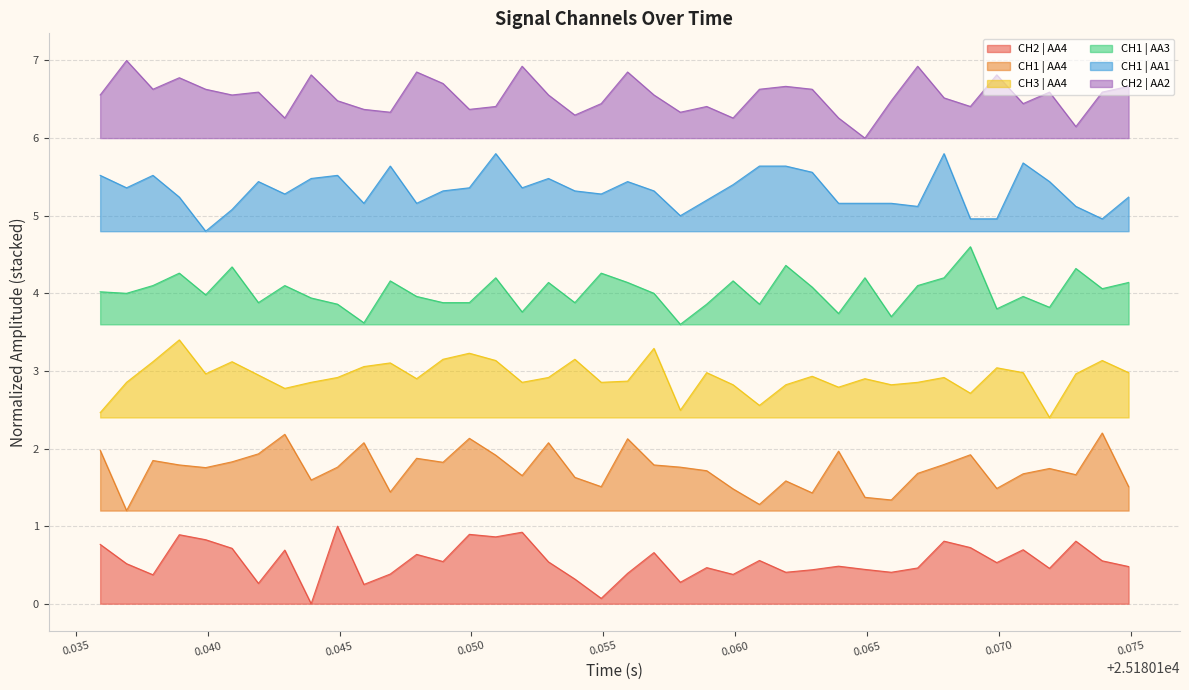

Does the chart have visible grid lines?

Yes